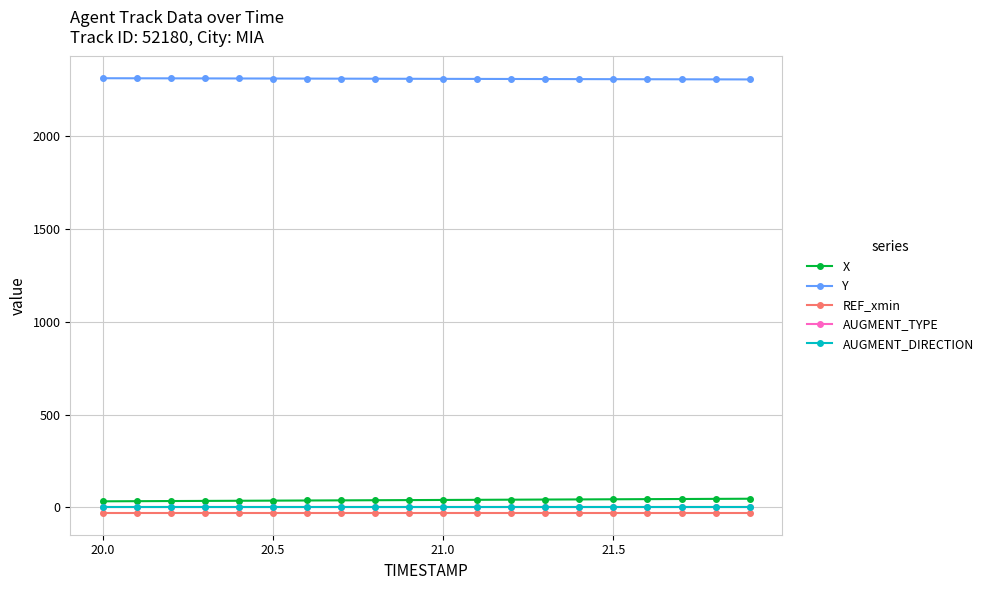

At how many categories does at least one series exceed 1497?

20